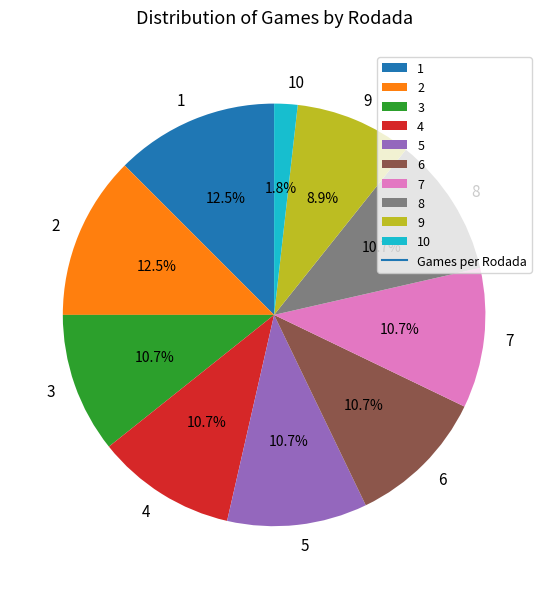

What portion of the pie excludes 4?

89.3%